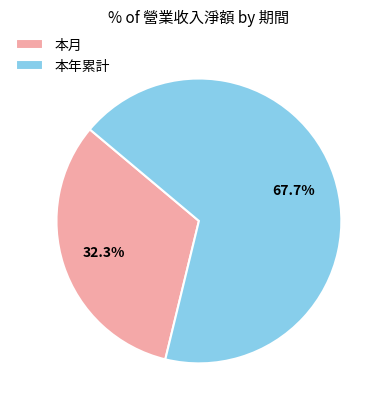

How many slices are in this pie chart?

2